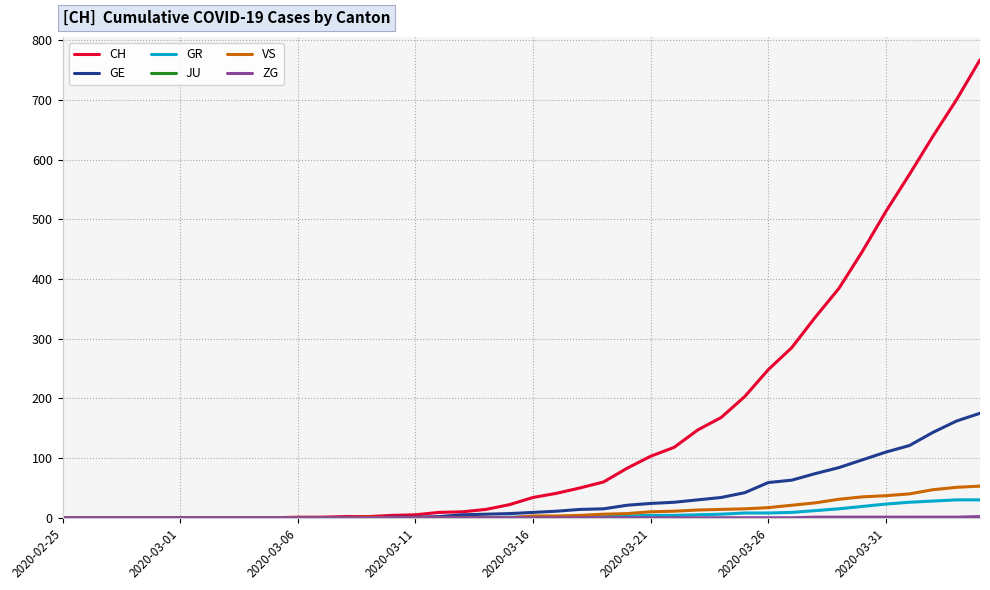

Which series has the largest total across all categories?

CH